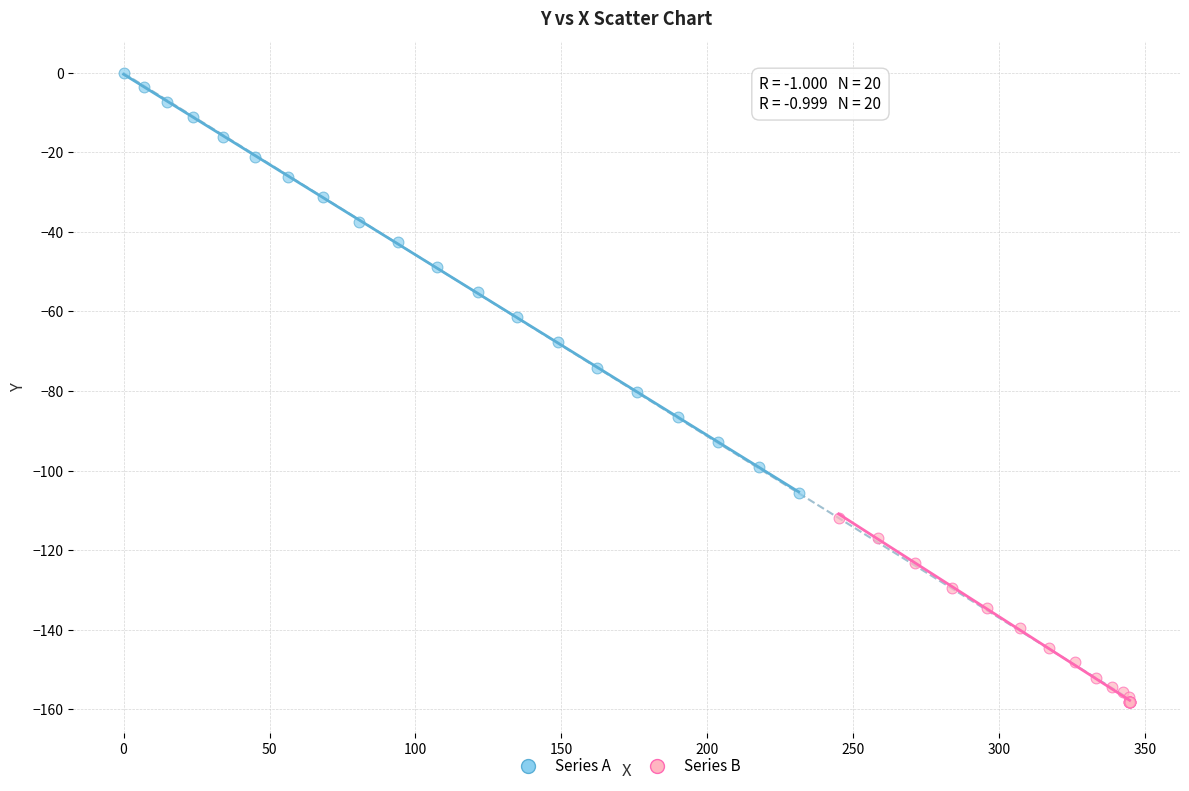

Which series has the widest spread of Y values?

Series A